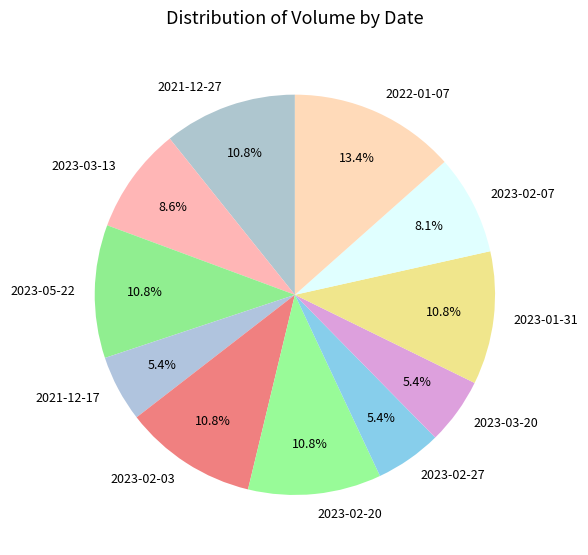

How many segments does this pie chart have?

11